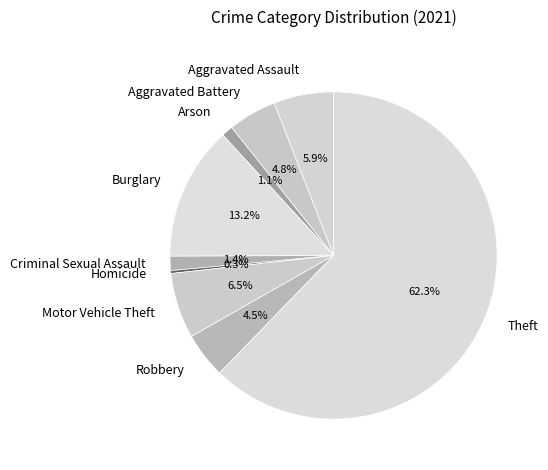

To the nearest percent, what is the difference between the Aggravated Assault and Robbery slice percentages?

1%